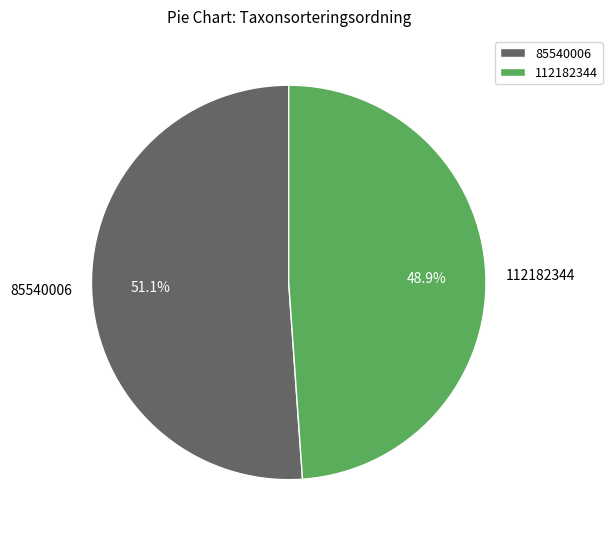

Count the number of slices in the pie.

2